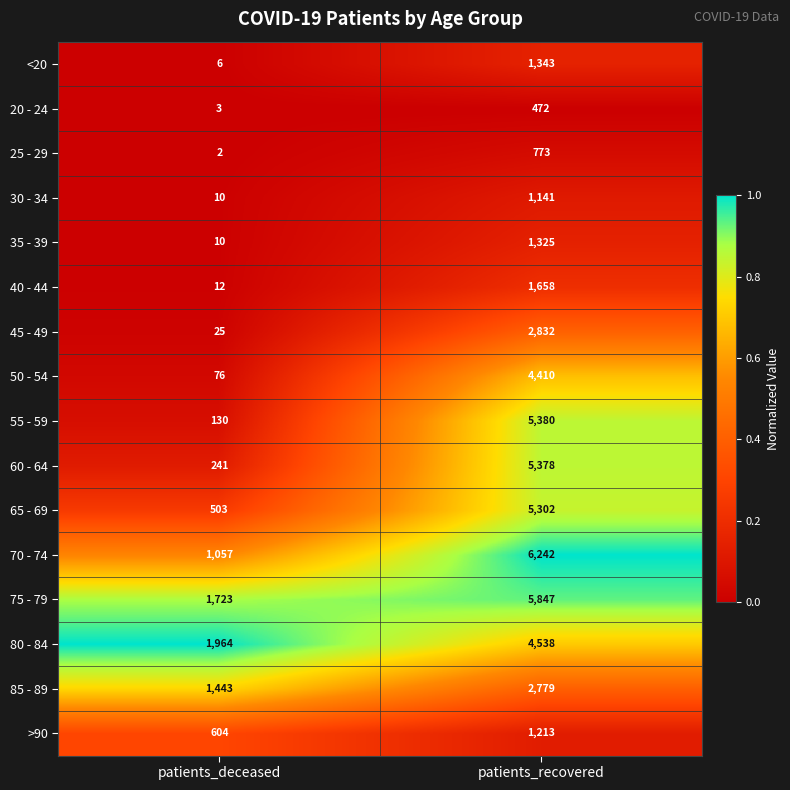

Which series has the widest spread of values?

55 - 59